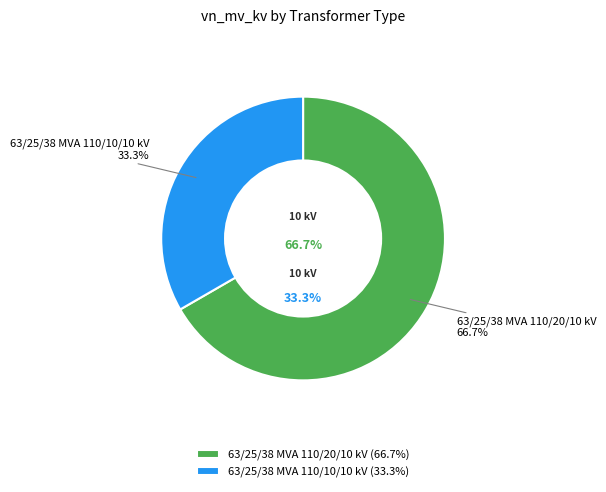

Which slice represents more than half of the pie?

63/25/38 MVA 110/20/10 kV